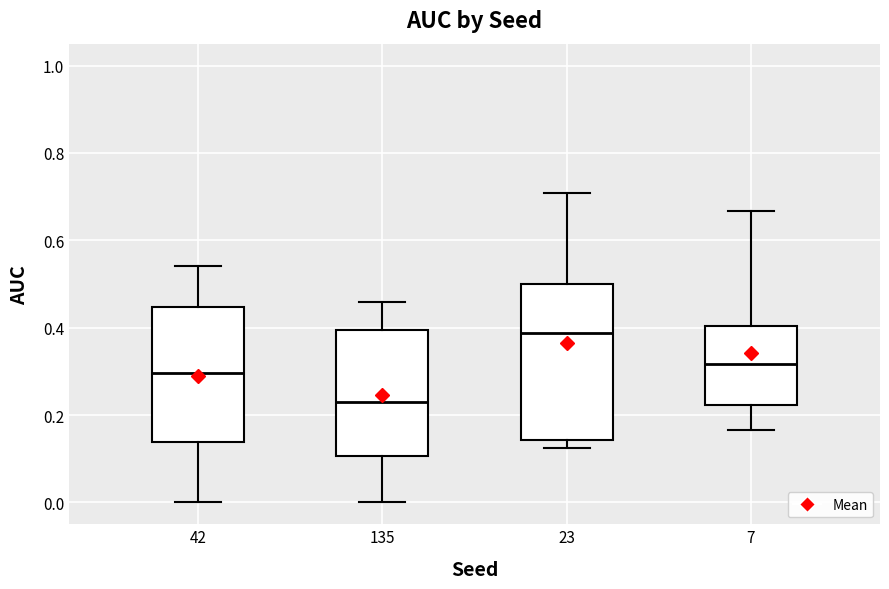

Comparing the boxes themselves (not the whiskers), which one is the tallest?

23